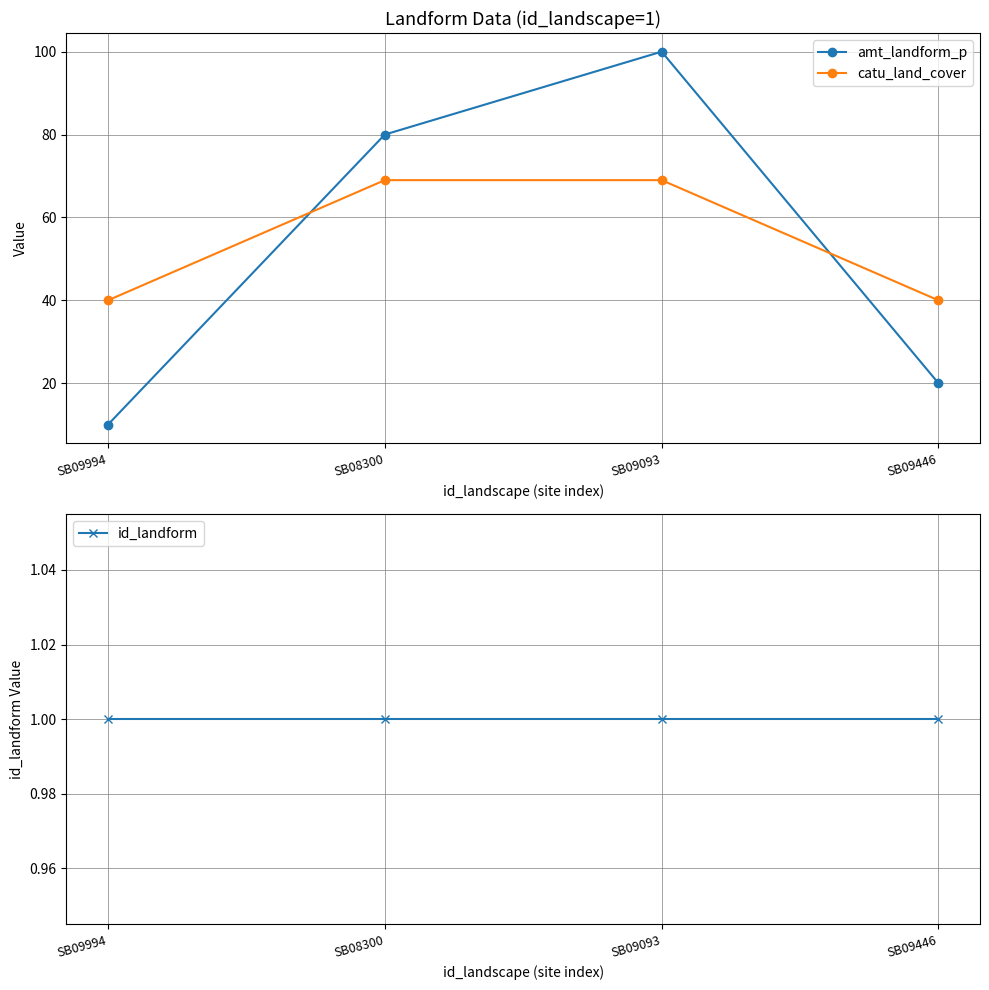

Is it true that amt_landform_p equals 20 at SB09446?

True